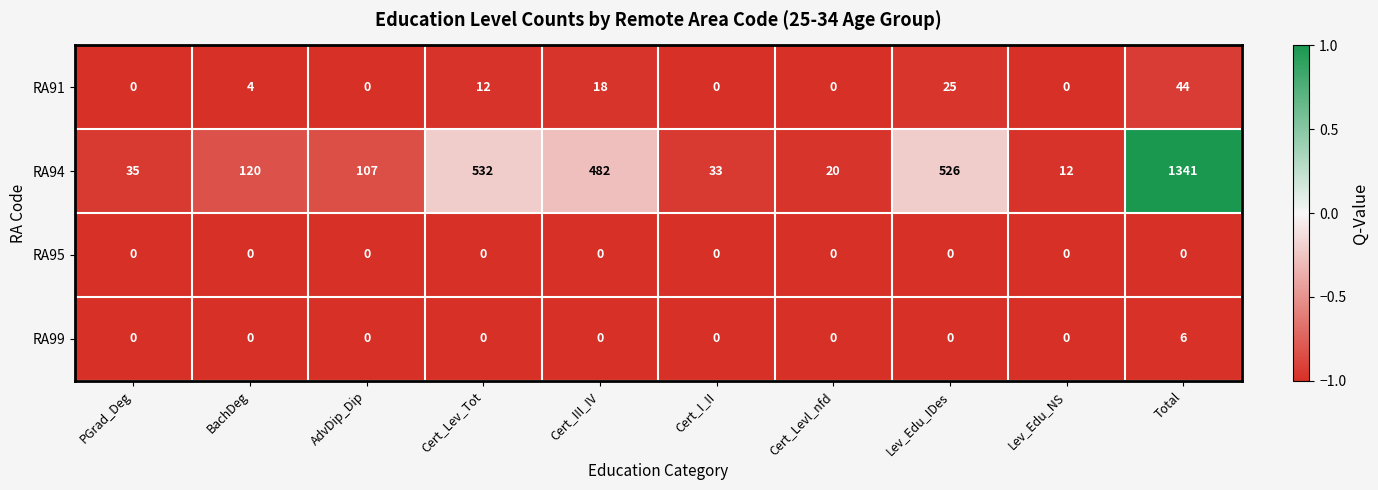

What is the difference between the RA94 values at BachDeg and Cert_I_II?

87